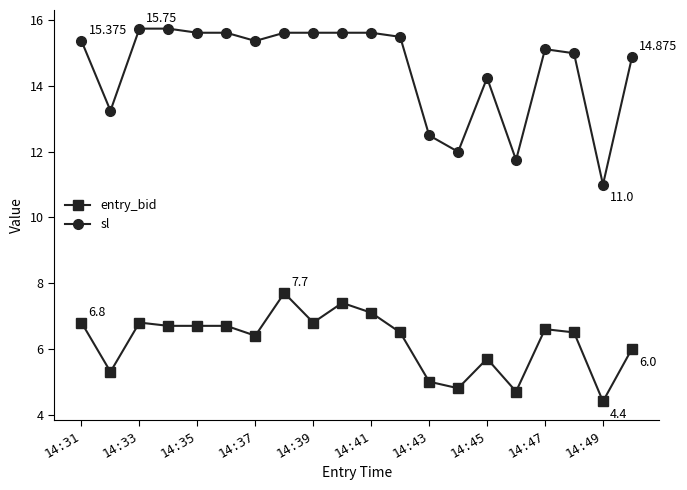

How many series are shown in this chart?

2